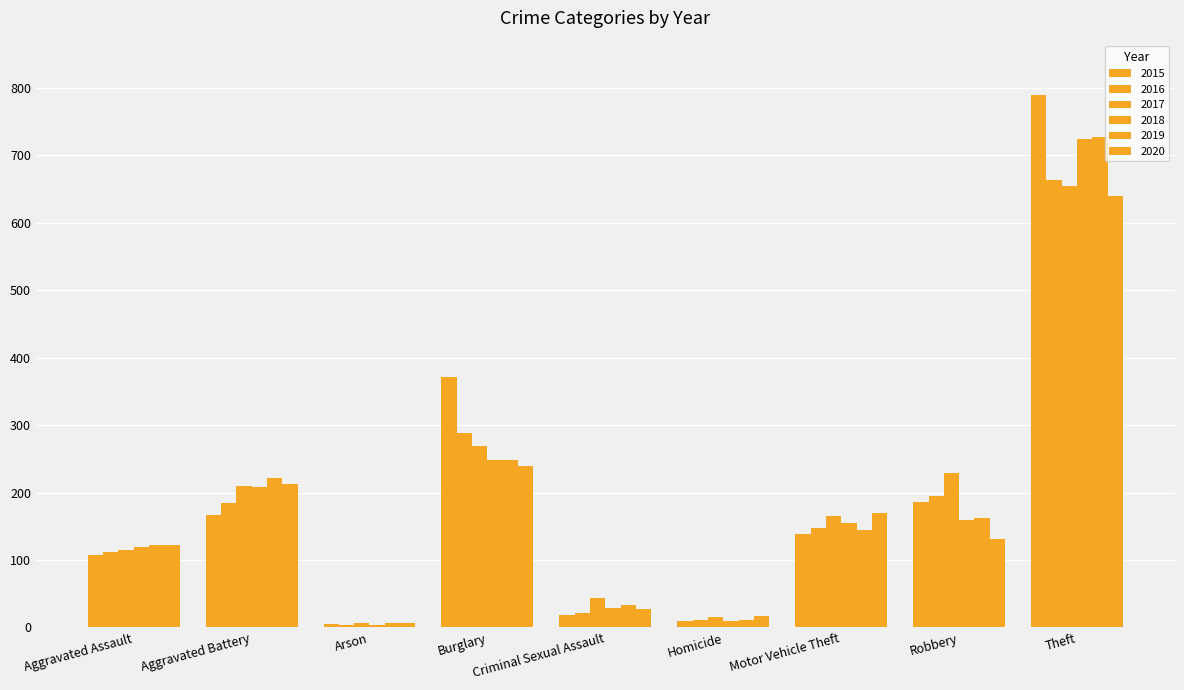

Is it true that 2017 equals 52 at Aggravated Assault?

False